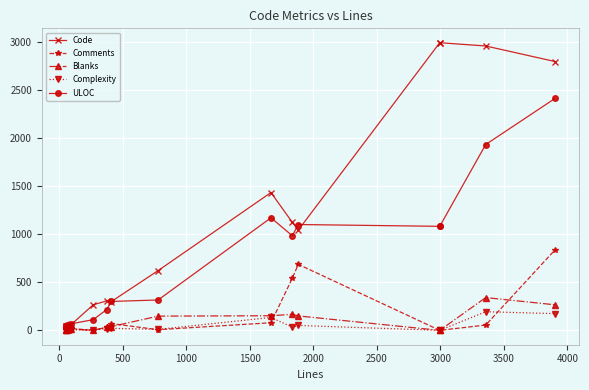

How many data points in Blanks are less than 34?

7